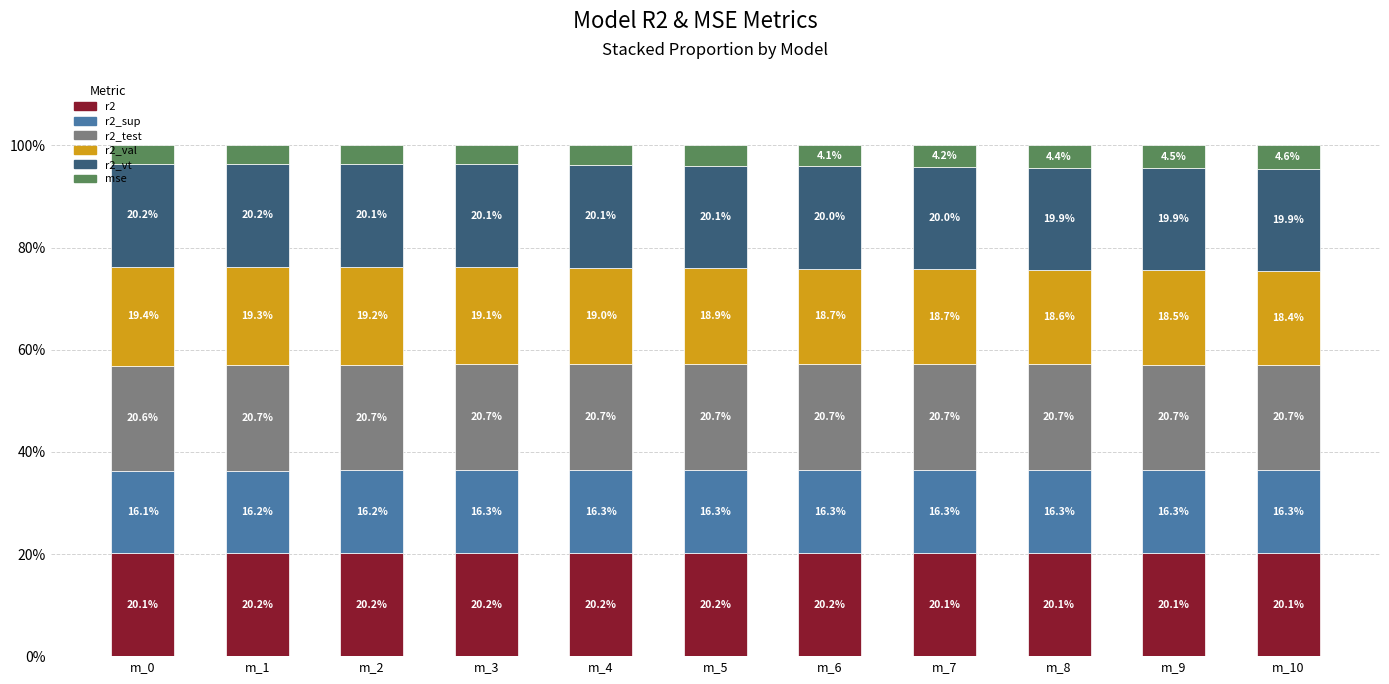

What is the highest value of the r2 series?

20.2